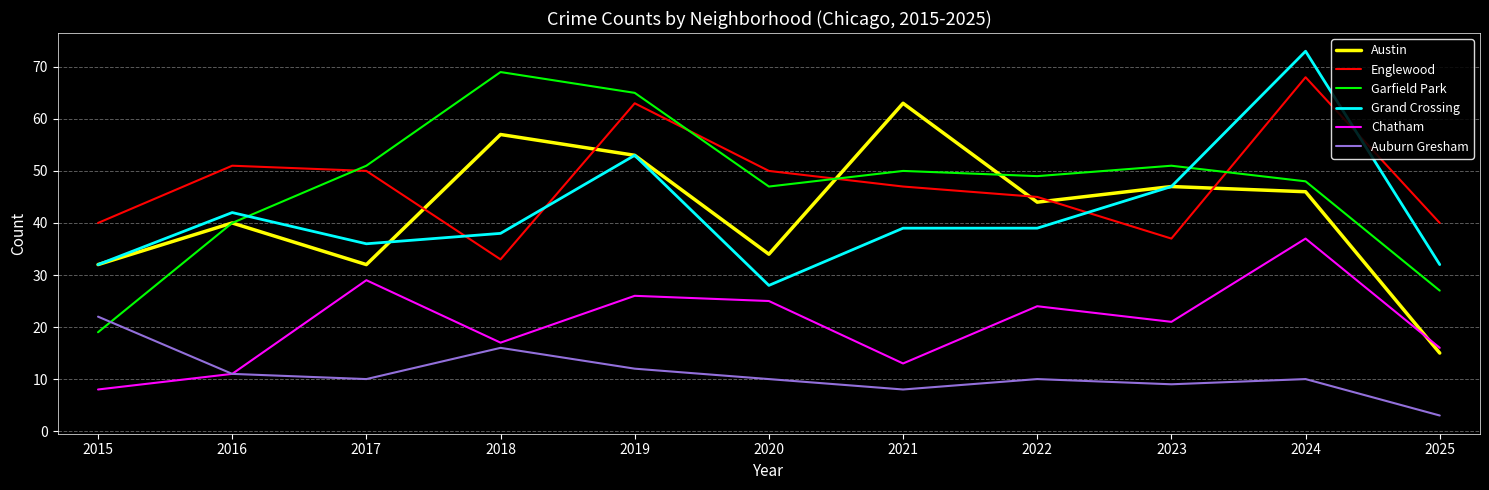

What is the difference between the Auburn Gresham values at 2017 and 2023?

1